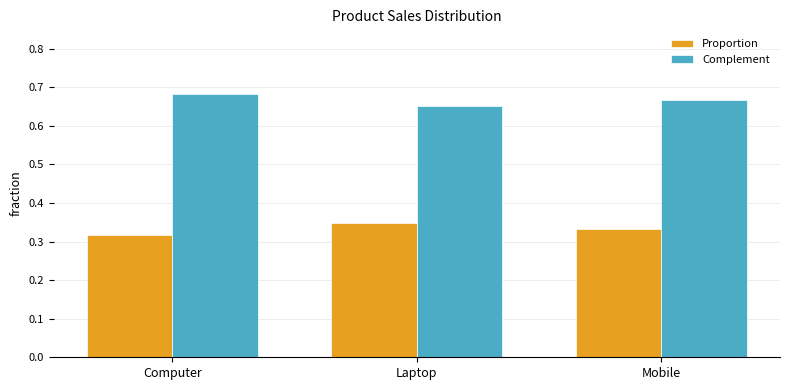

What is the label of the 3rd bar from the right?

Computer